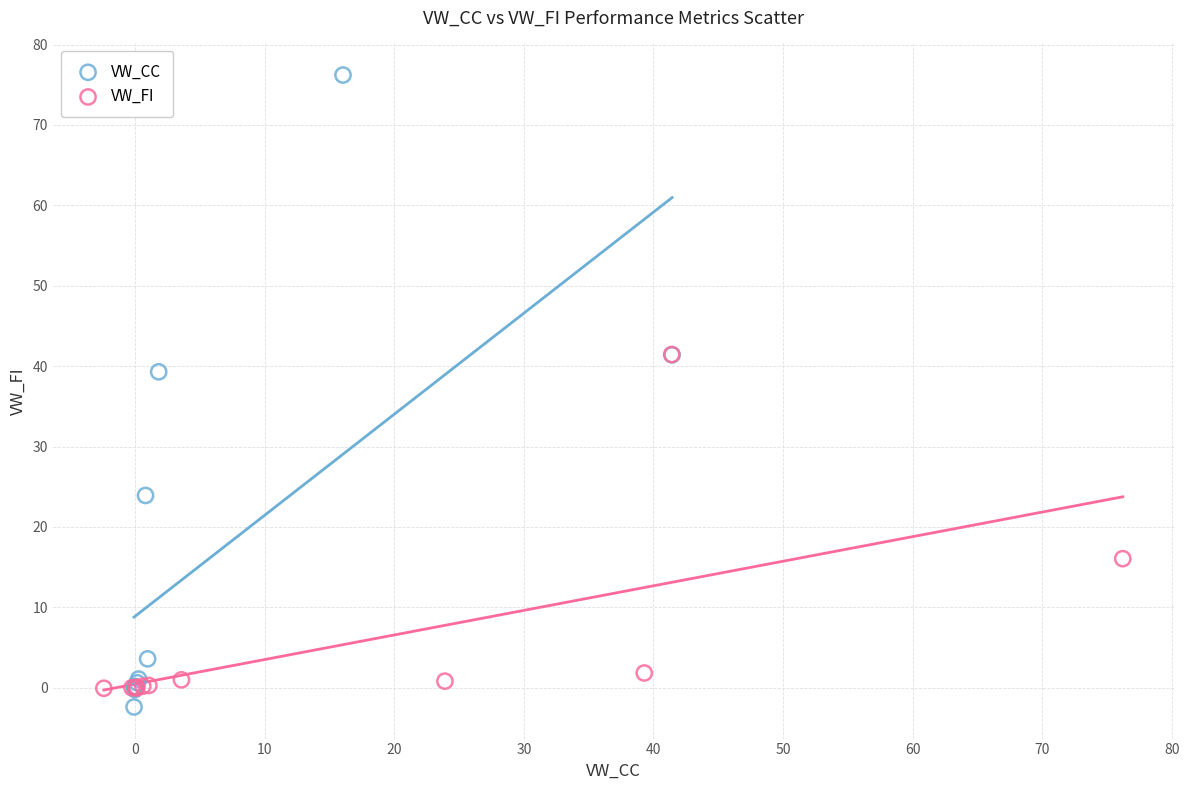

Which series reaches the maximum Y coordinate?

VW_CC